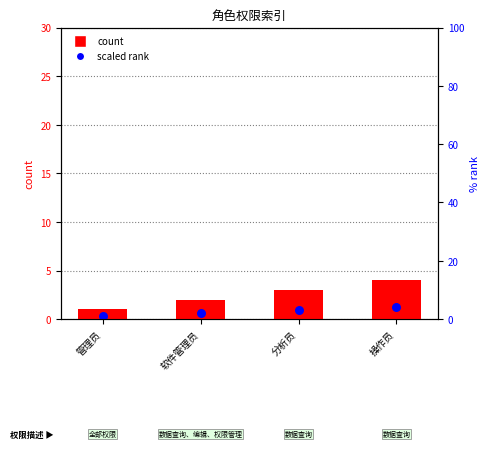

Which series reaches the minimum Y coordinate?

scaled rank